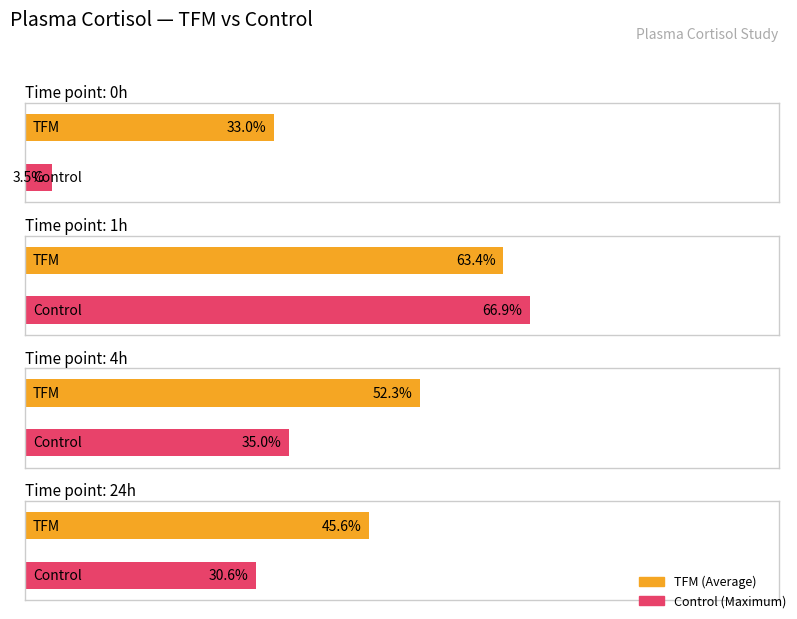

Which series has the largest total across all categories?

TFM_Cort